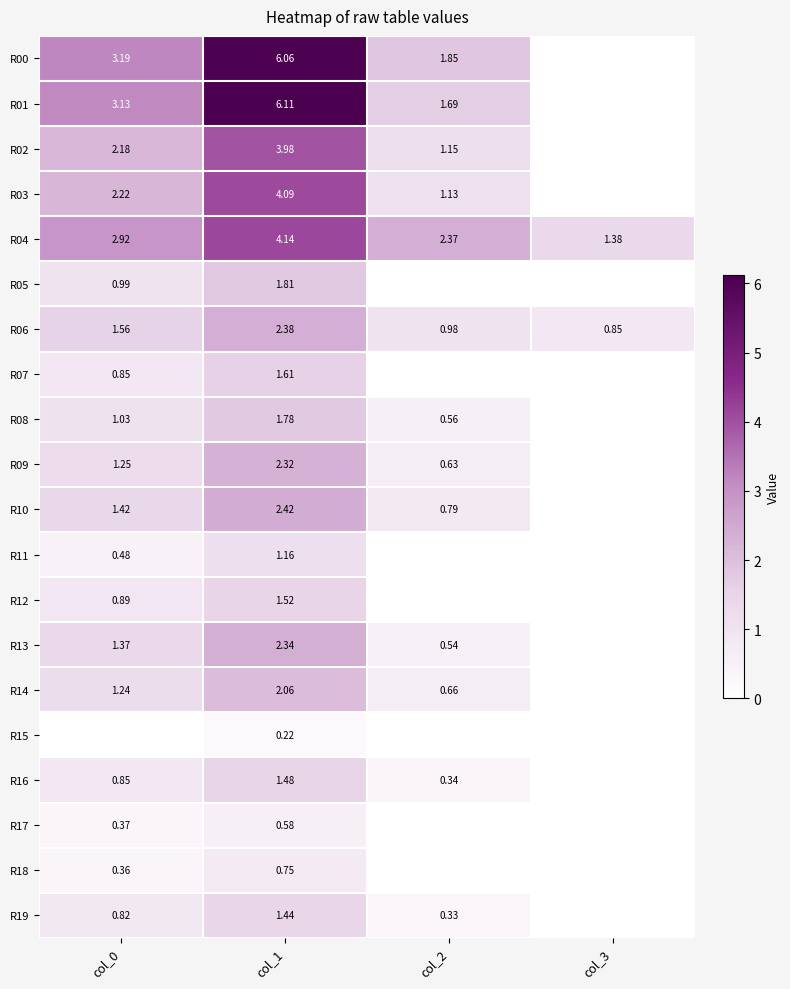

Which series has the largest total across all categories?

R00